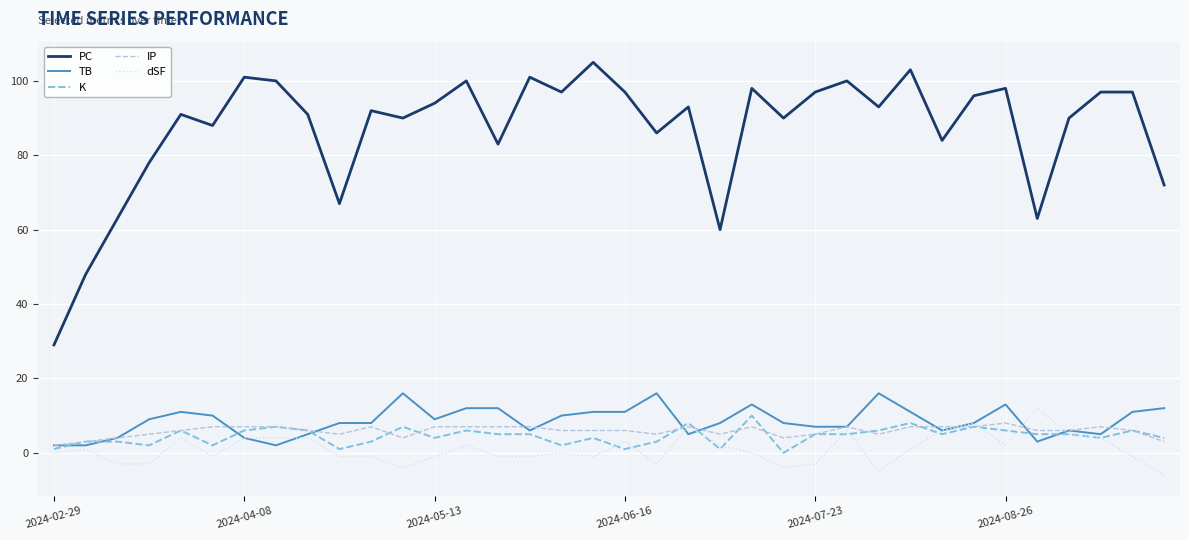

Which series has the largest total across all categories?

PC